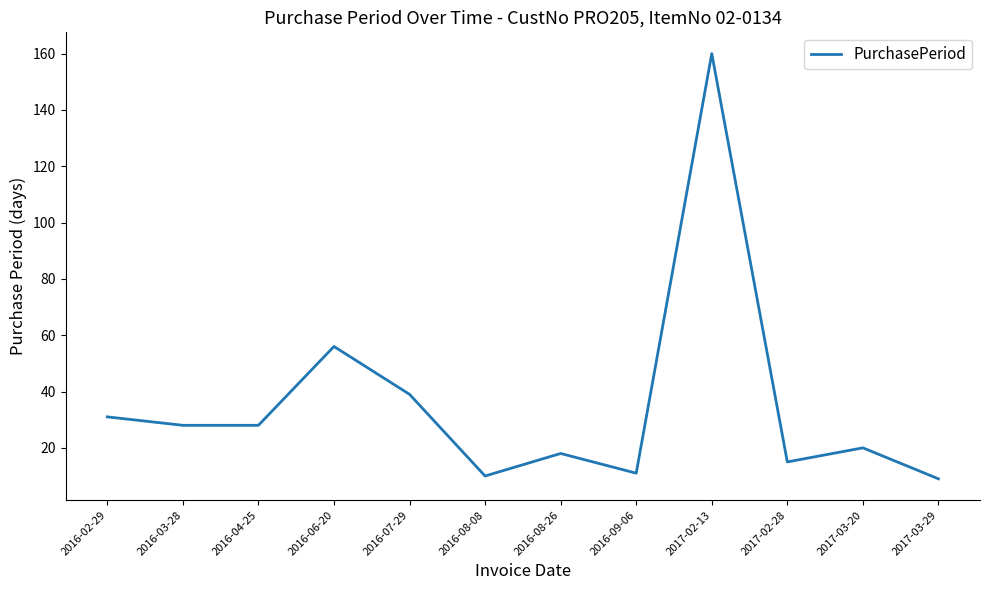

What is the difference between the maximum and minimum values?

151